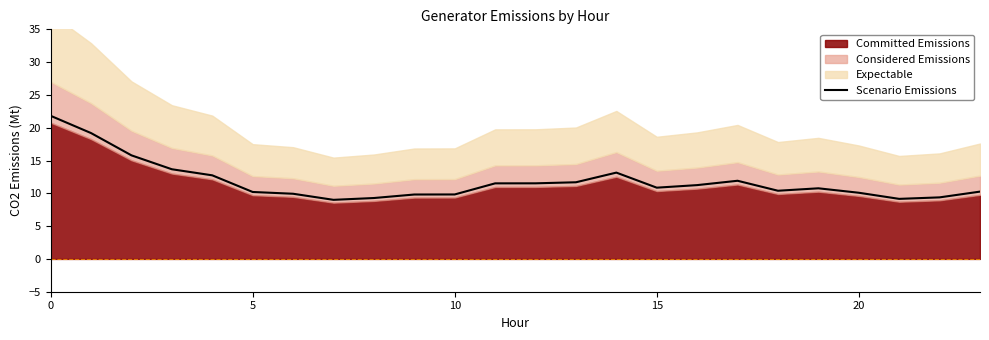

True or false: Scenario Emissions has a value of 37.0 at 0.

False